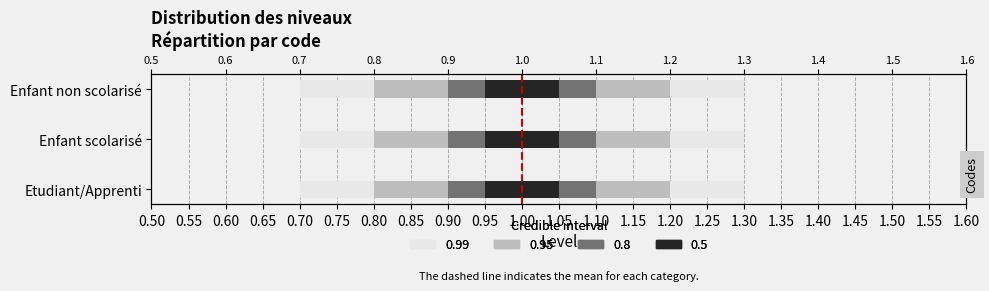

The value at 0.05 is 1. True or false?

False